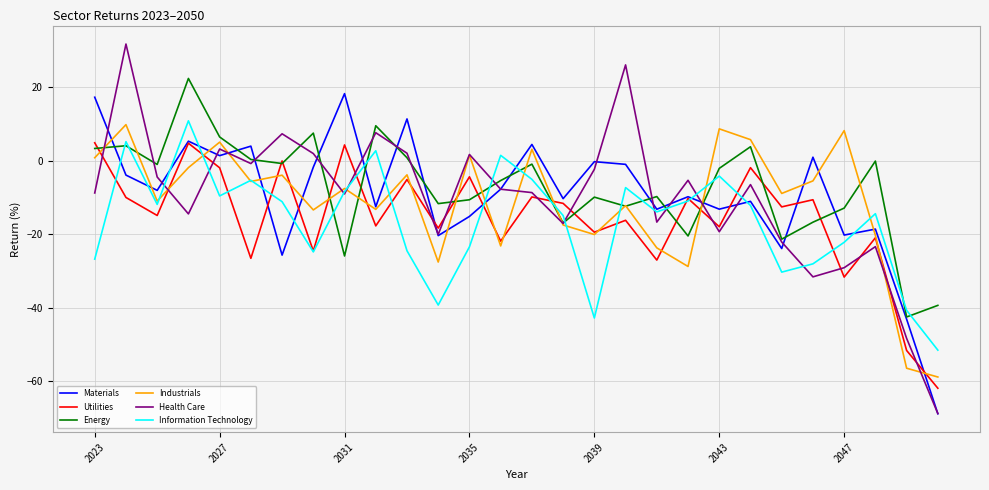

Which series has the widest spread of values?

Health Care